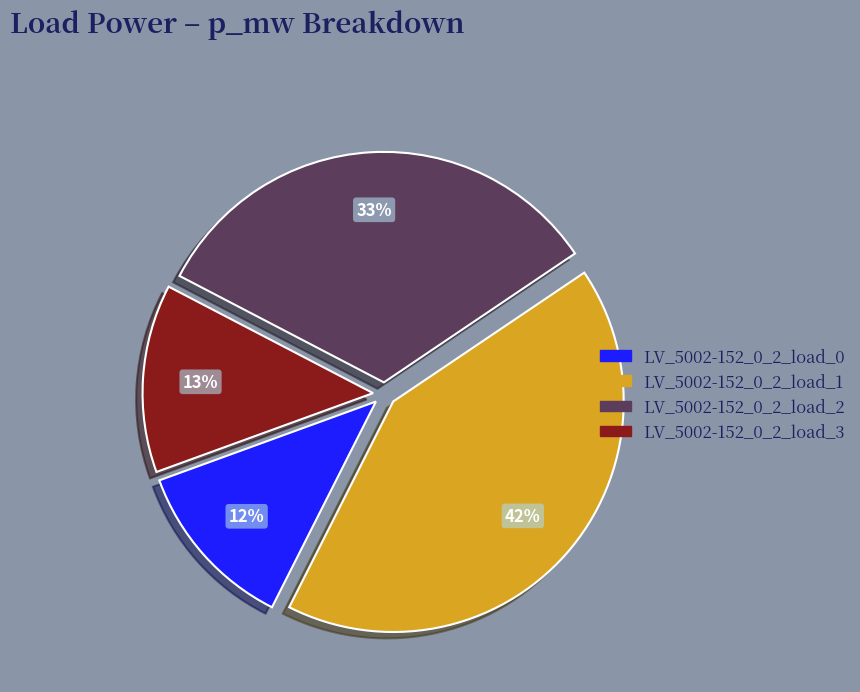

True or false: LV_5002-152_0_2_load_0 accounts for 2% of the total.

False